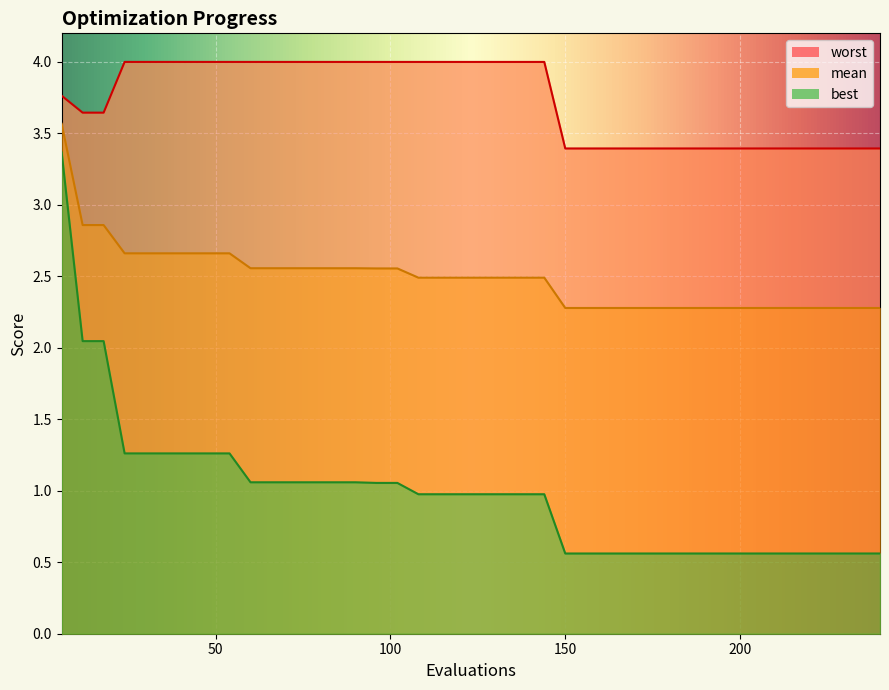

Which series has the largest range (max minus min)?

best